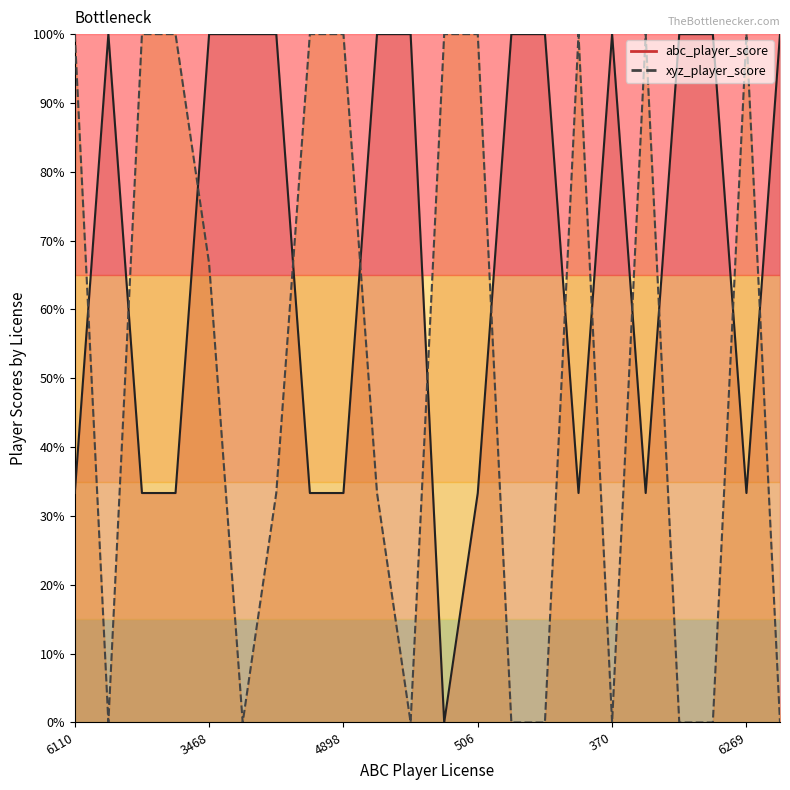

At which label does xyz_player_score first exceed 66?

6110